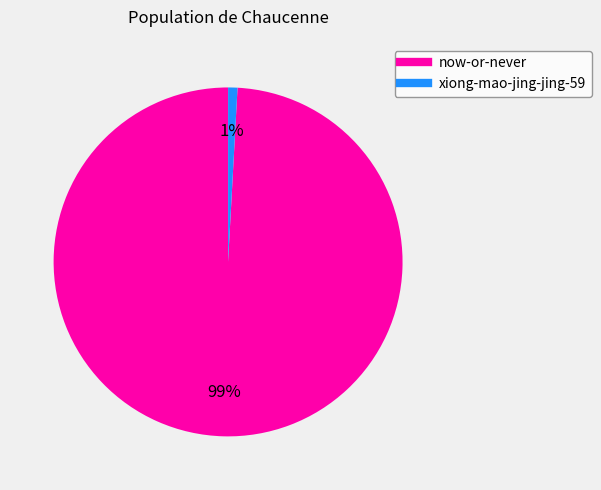

Is the sum of xiong-mao-jing-jing-59 and now-or-never greater than half?

Yes